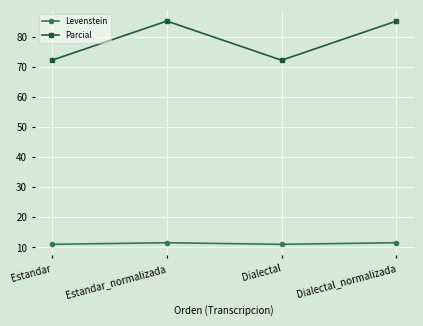

How many lines are shown in the chart?

2